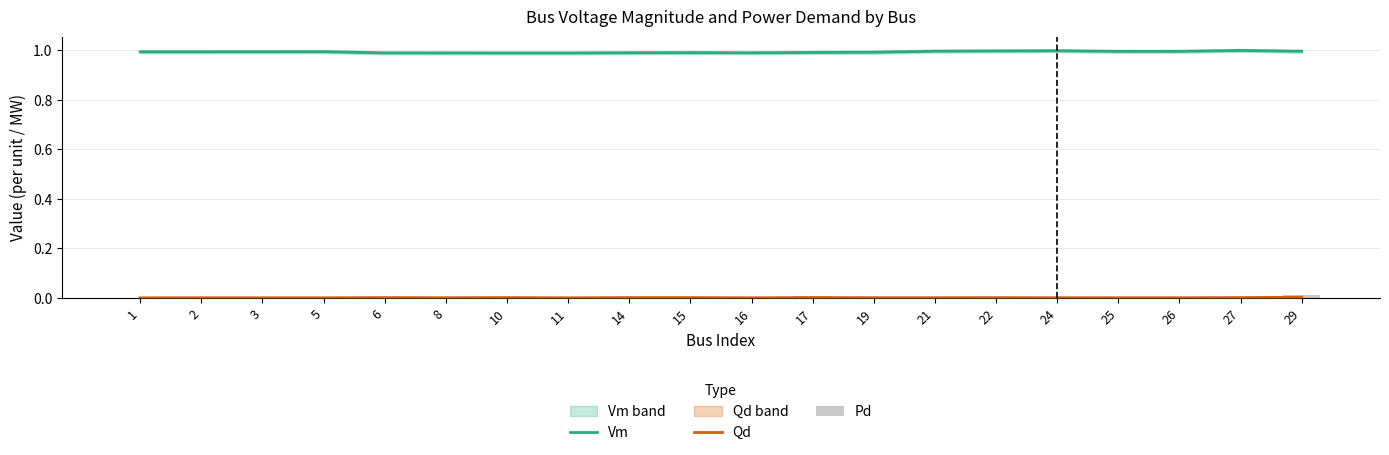

Is it true that Pd equals 0.0 at 17?

False